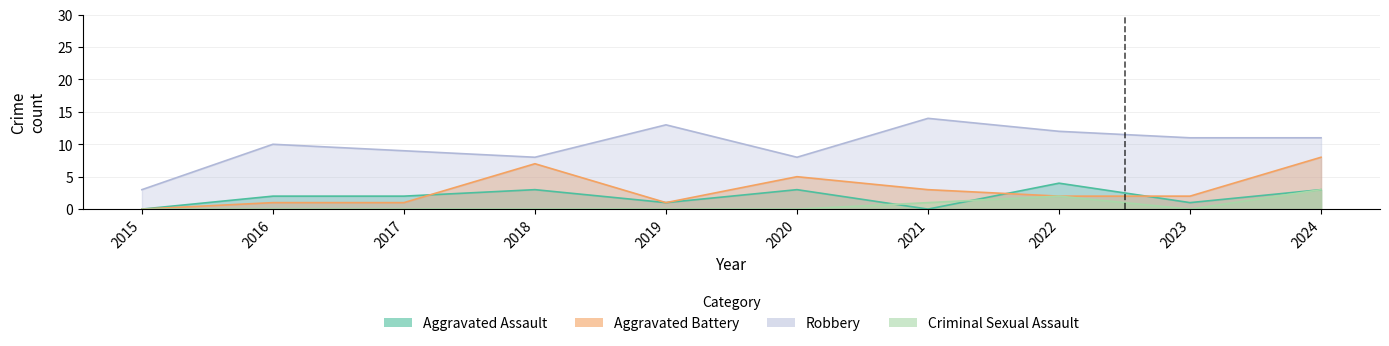

At how many categories does at least one series exceed 5?

9